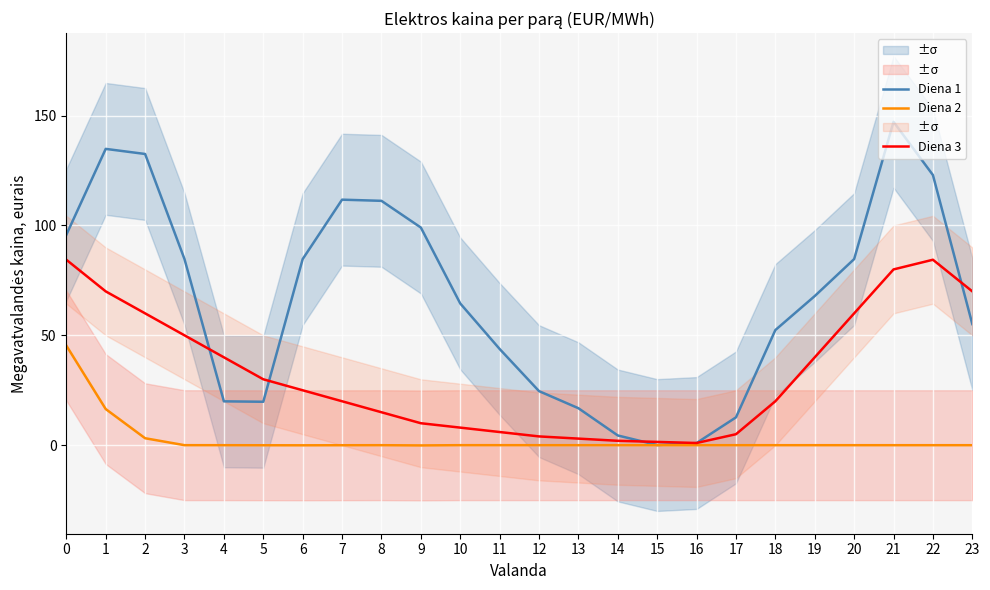

True or false: Diena 3 and Diena 2 intersect in this chart.

False